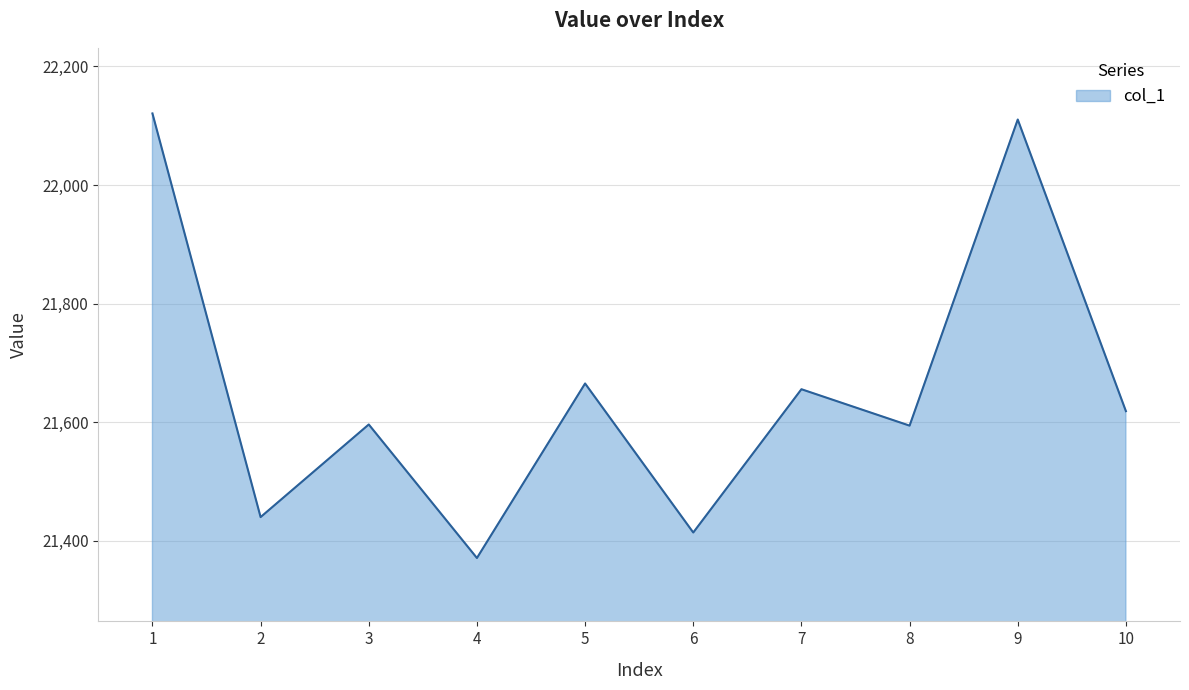

Between 8 and 1, which is larger?

1